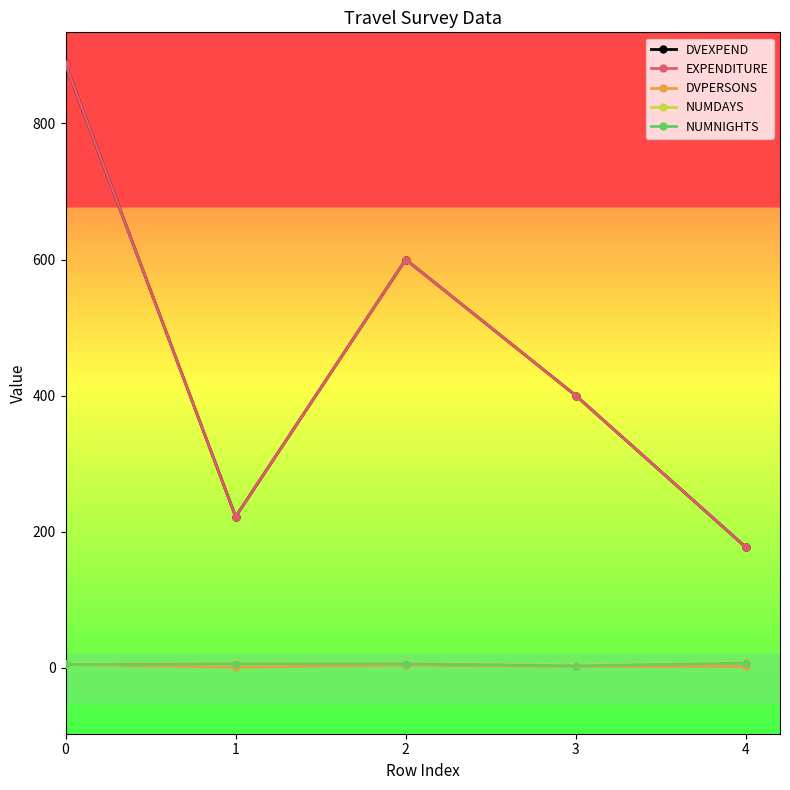

What is the value of the DVPERSONS point at the 5th from the left?

2